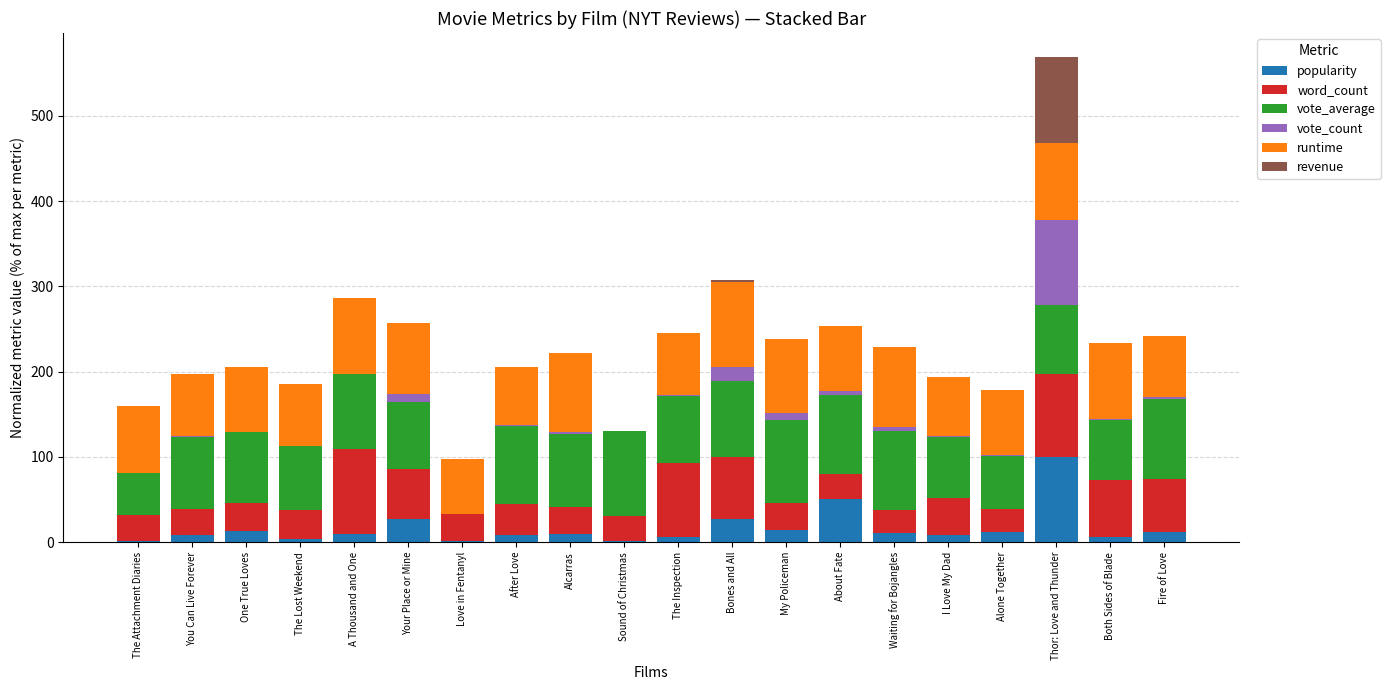

At which category is the sum across all series the highest?

Thor: Love and Thunder